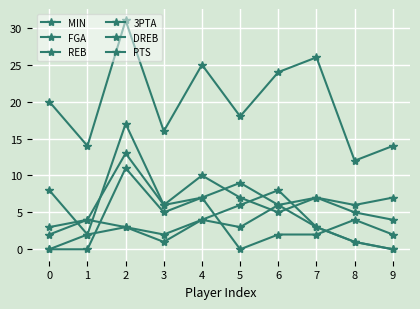

What is the total value across all series at 1?

26